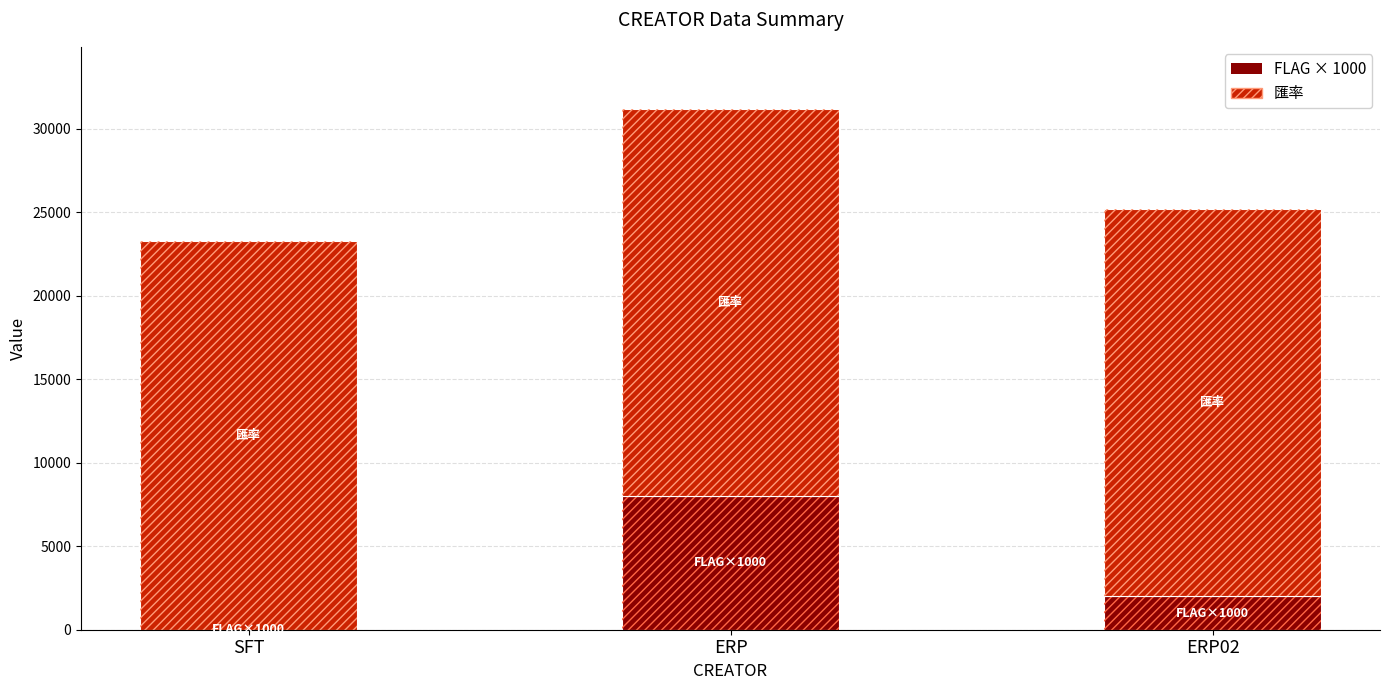

At how many categories does at least one series exceed 13559?

3